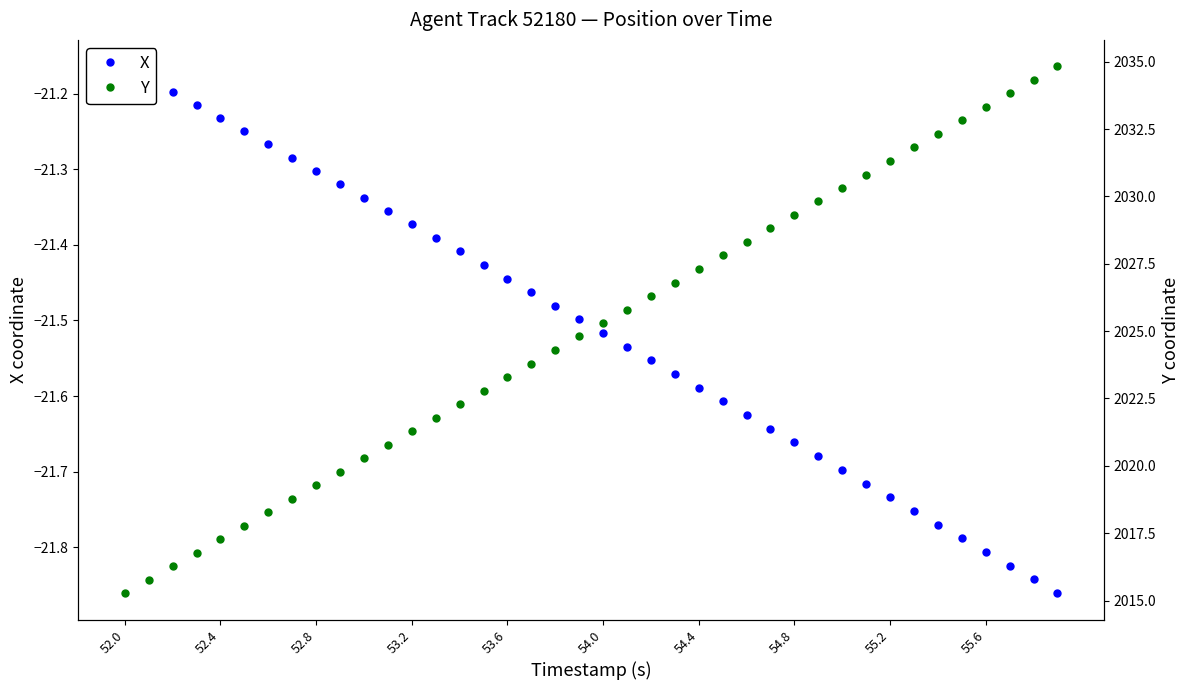

True or false: Y and X intersect in this chart.

False